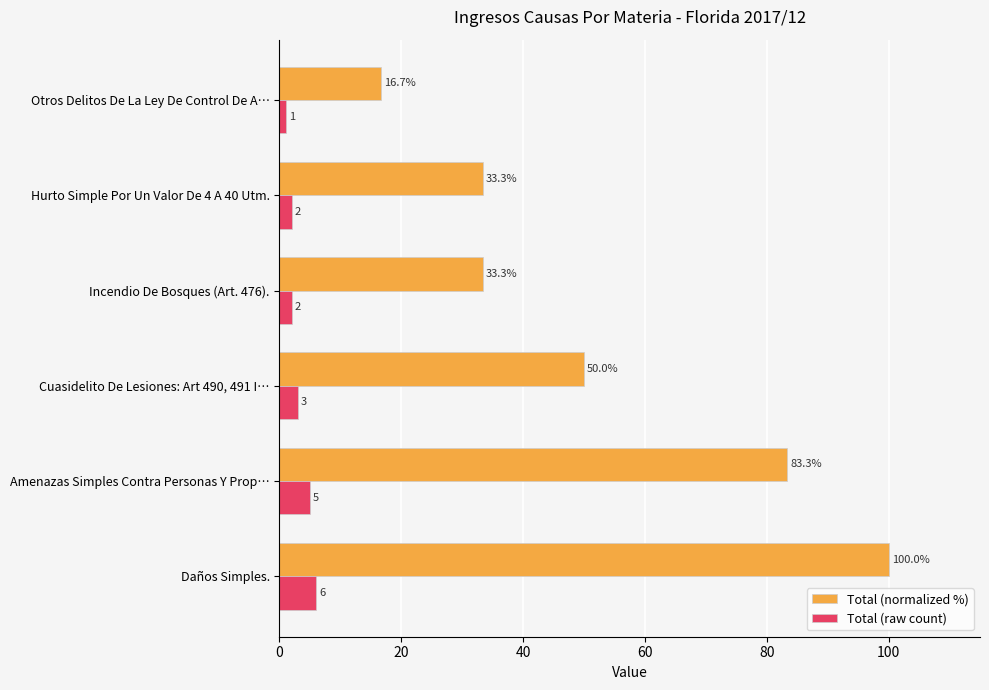

Which series has the widest spread of values?

Total (normalized %)